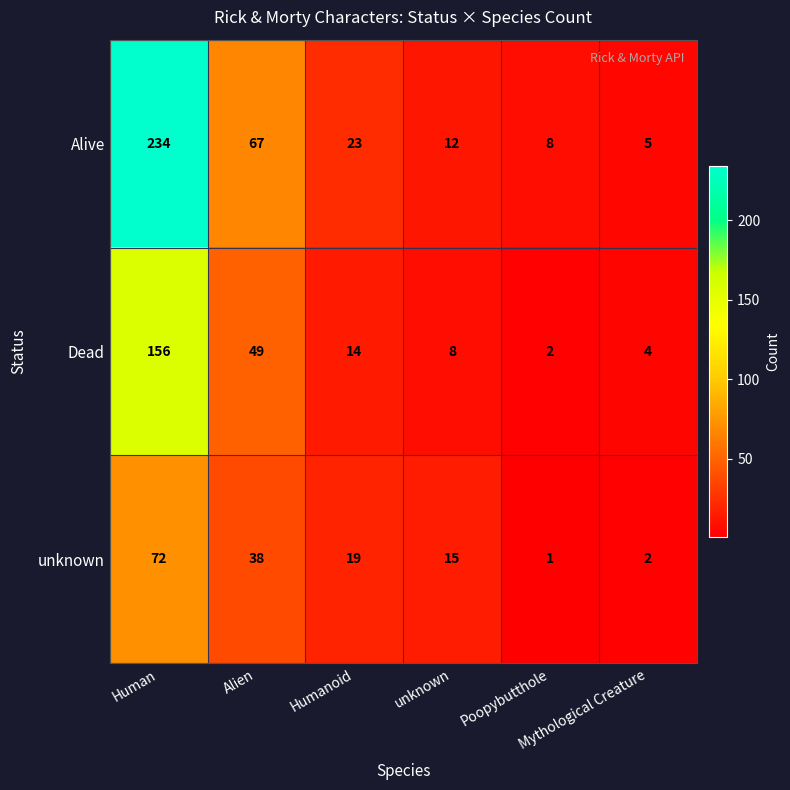

What is the difference between the maximum and minimum values in the Dead series?

154